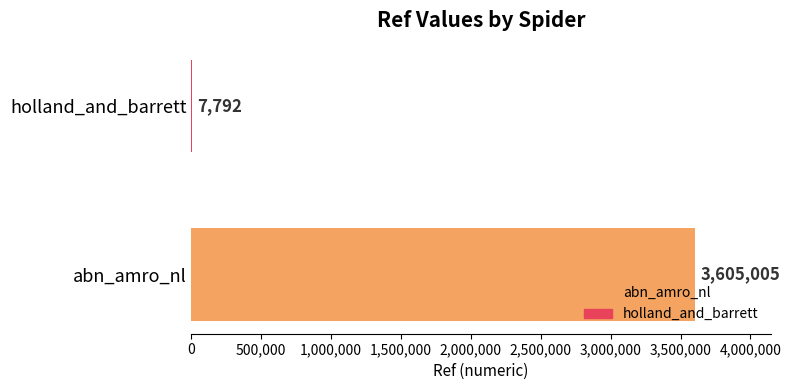

At which label is the value closest to 1806398?

holland_and_barrett